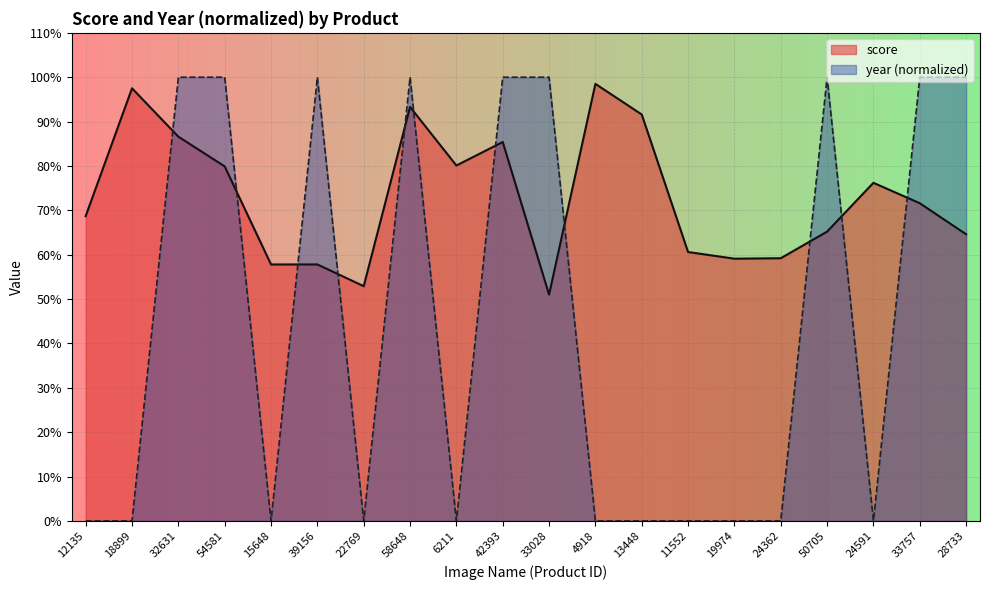

What is the sum of all score values?

1457.6